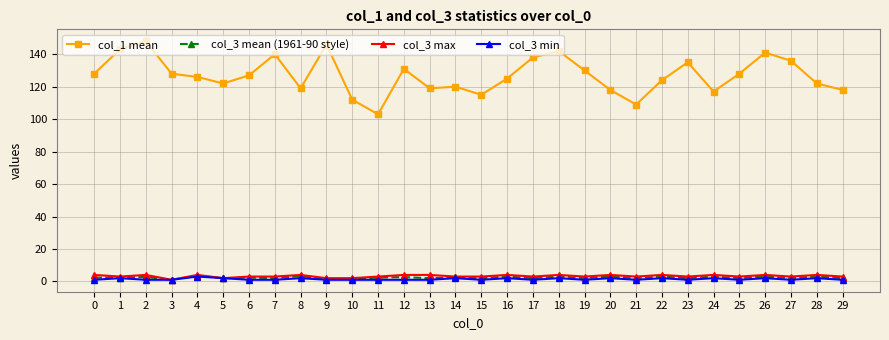

True or false: col_1 mean and col_3 mean (1961-90 style) intersect in this chart.

False